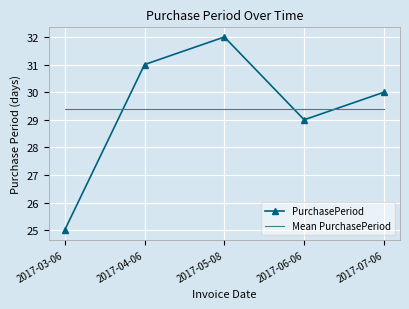

Between 2017-03-06 and 2017-07-06, which series saw the biggest shift?

PurchasePeriod